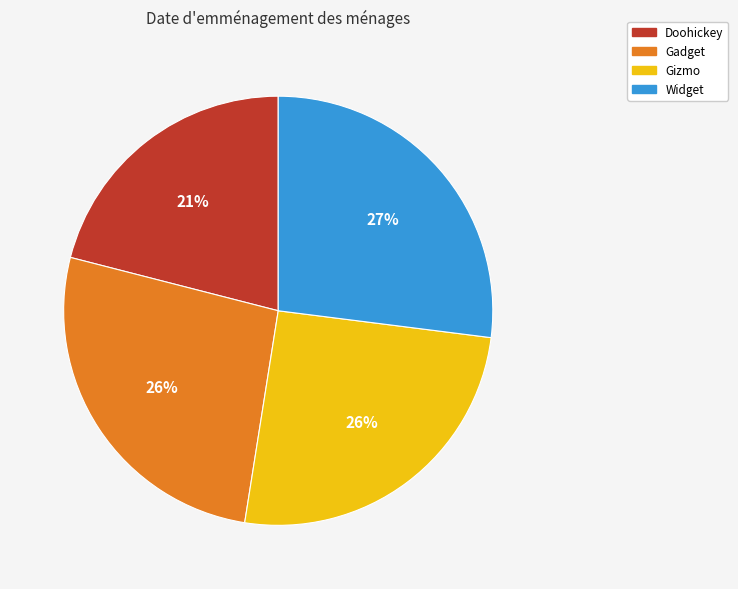

Is there a majority slice in this chart?

No